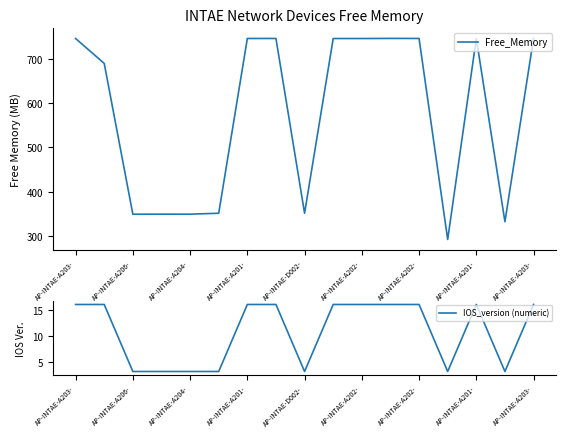

Which series has the widest spread of values?

Free_Memory